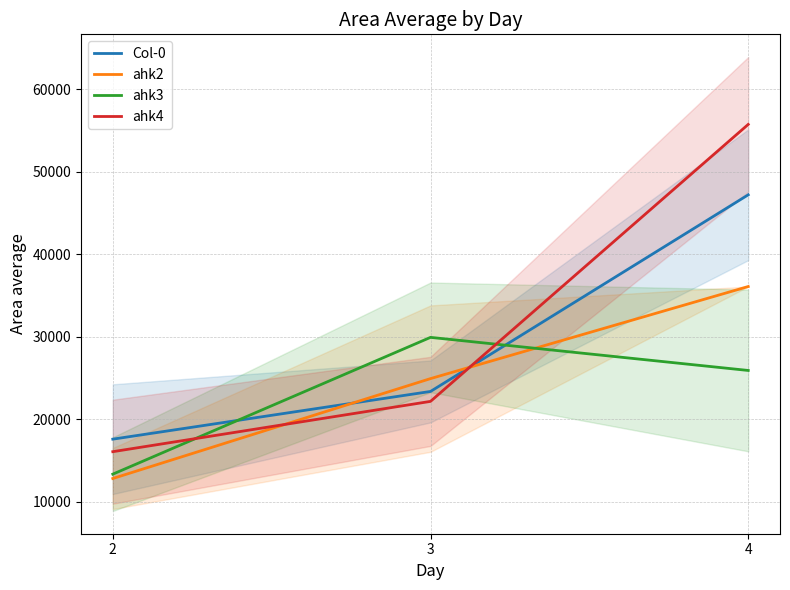

Which category has the lowest value across all series?

2